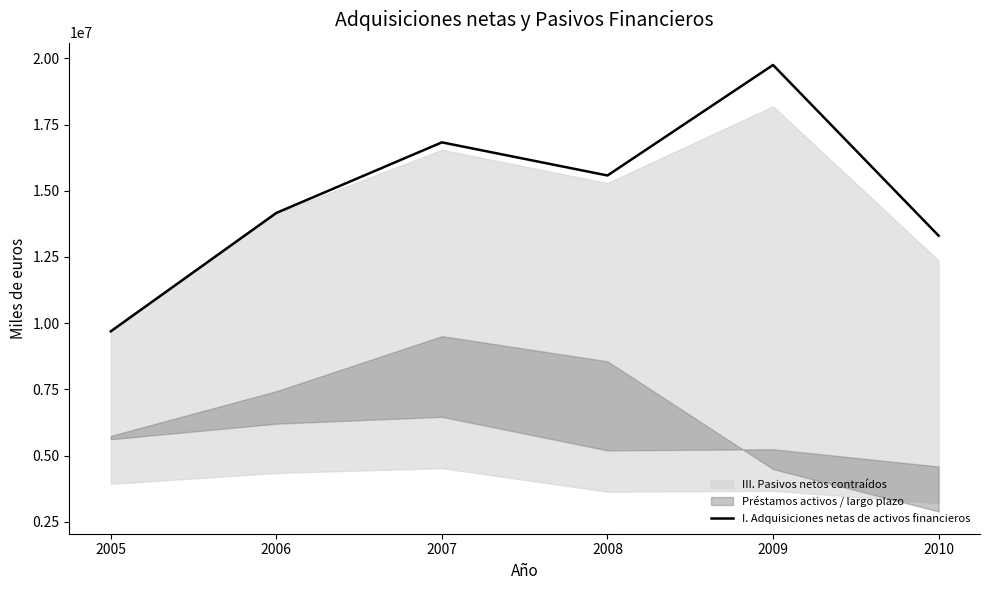

What is the change in value from 2006 to 2009?

+5585893